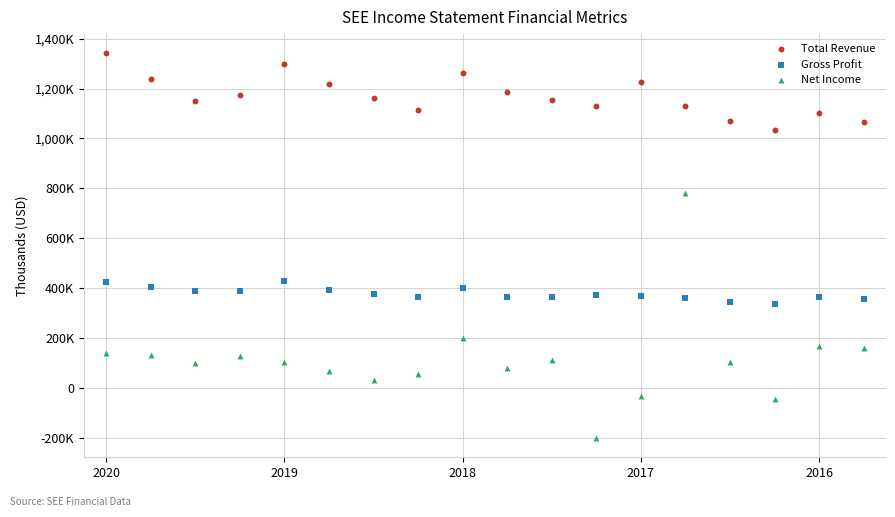

Which series has the widest spread of Y values?

Net Income